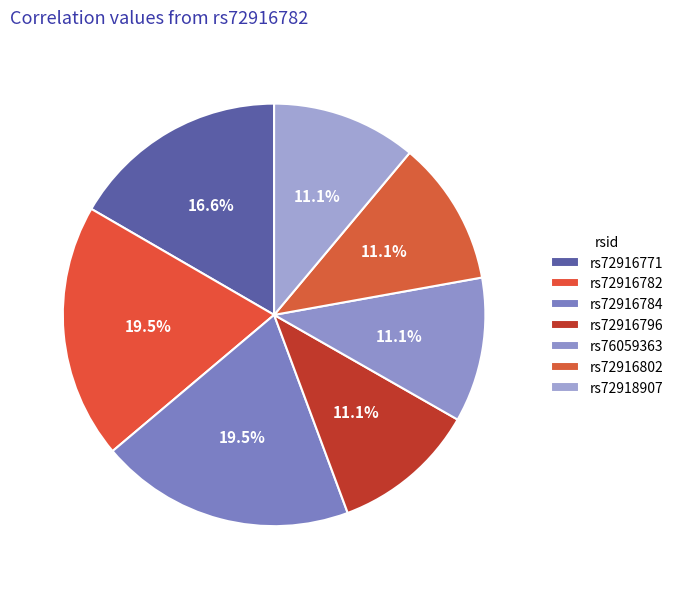

The rs72916784 slice represents 20% of the pie. True or false?

True